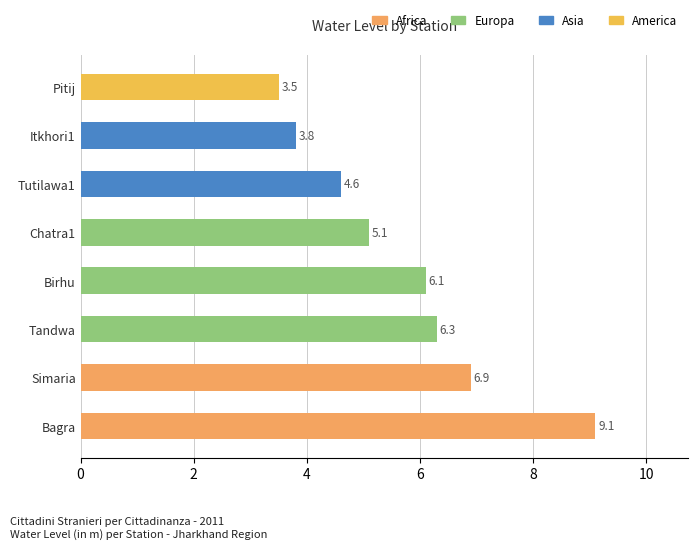

List the labels in order of value, smallest first.

Pitij, Itkhori1, Tutilawa1, Chatra1, Birhu, Tandwa, Simaria, Bagra